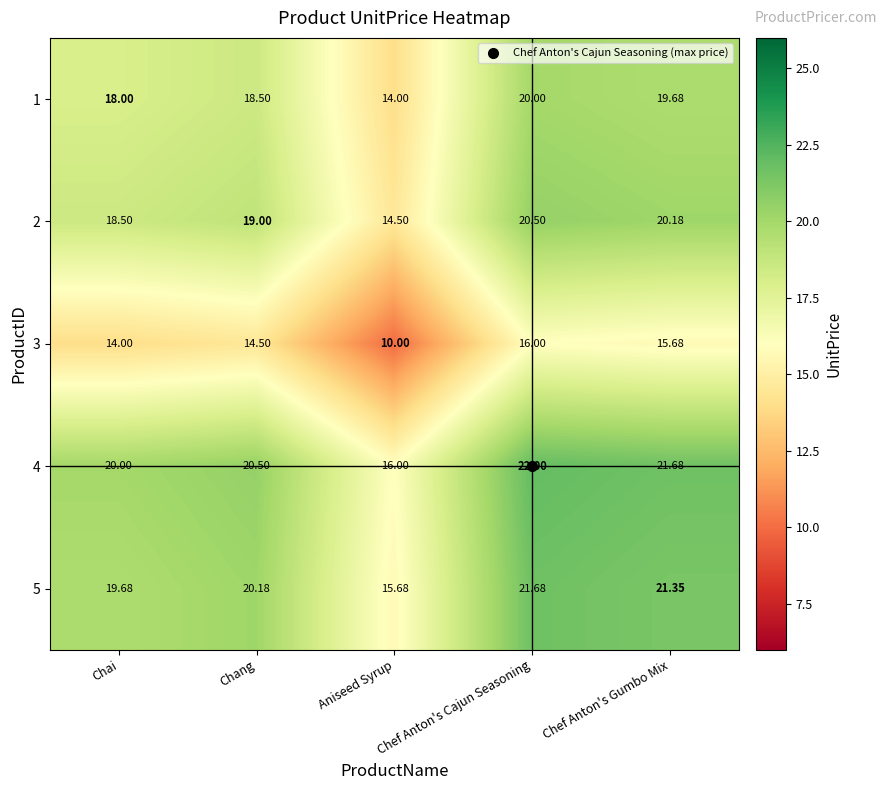

Is the value of 2 at Aniseed Syrup greater than the value of 3 at Aniseed Syrup?

Yes